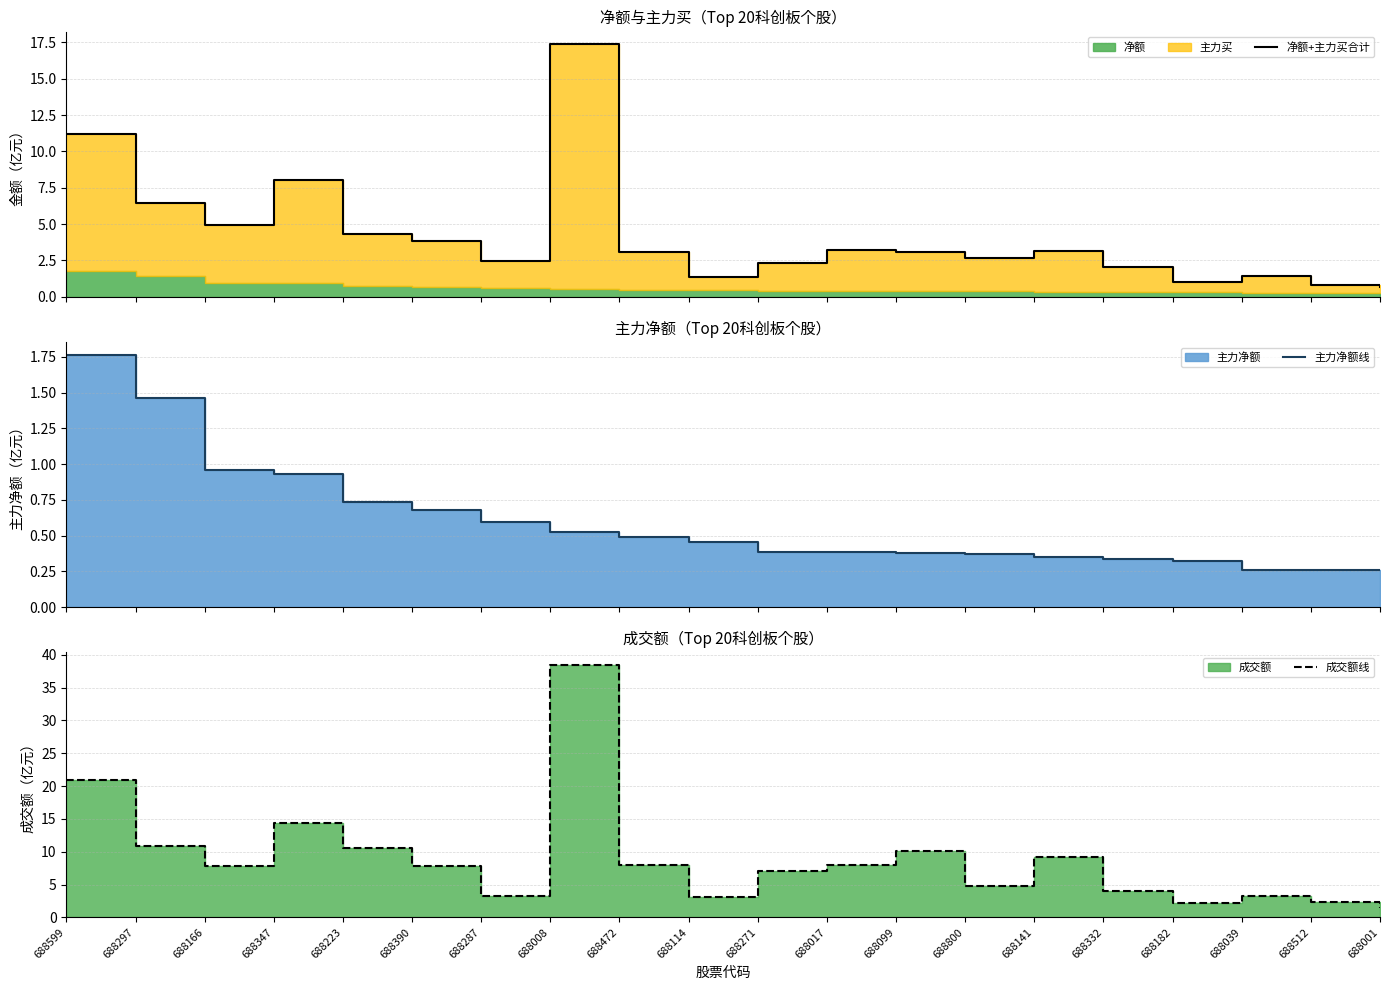

What is the total value across all series at 688114?

4.9